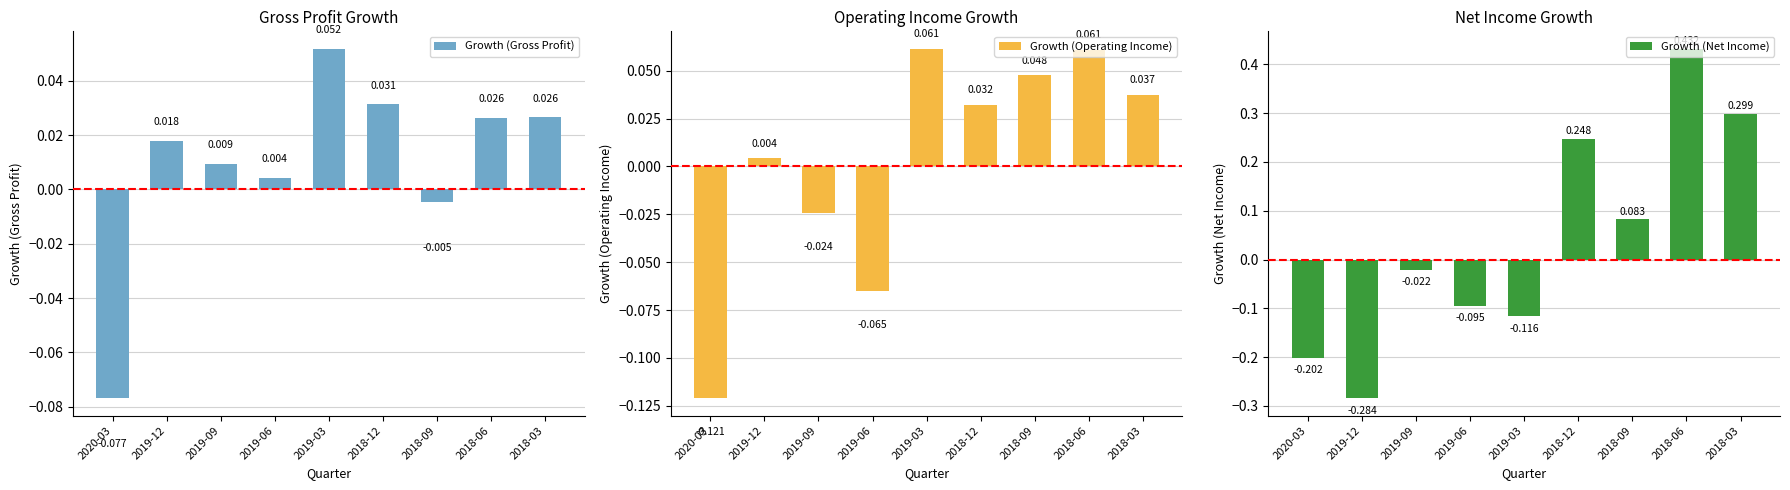

How many groups of bars are there?

9